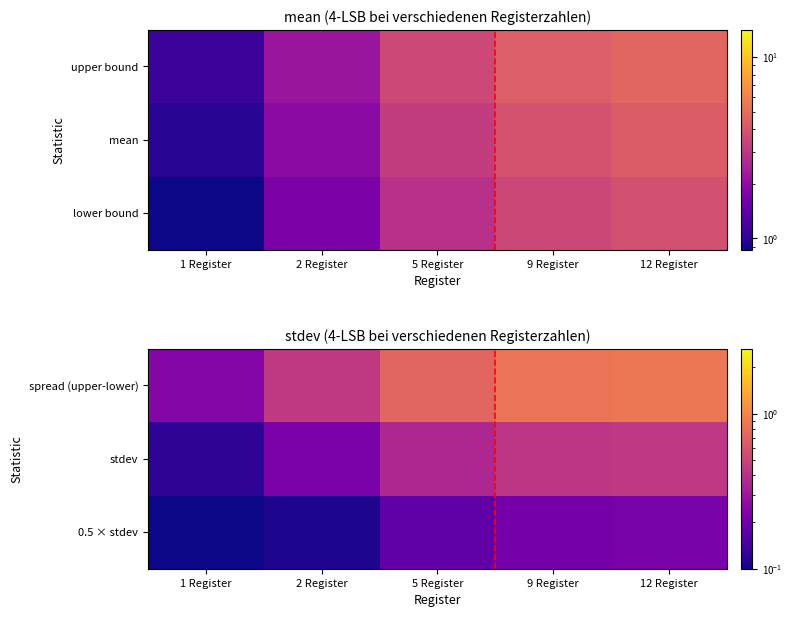

Rank the series by their maximum value, from highest to lowest.

spread (upper-lower), stdev, 0.5 × stdev